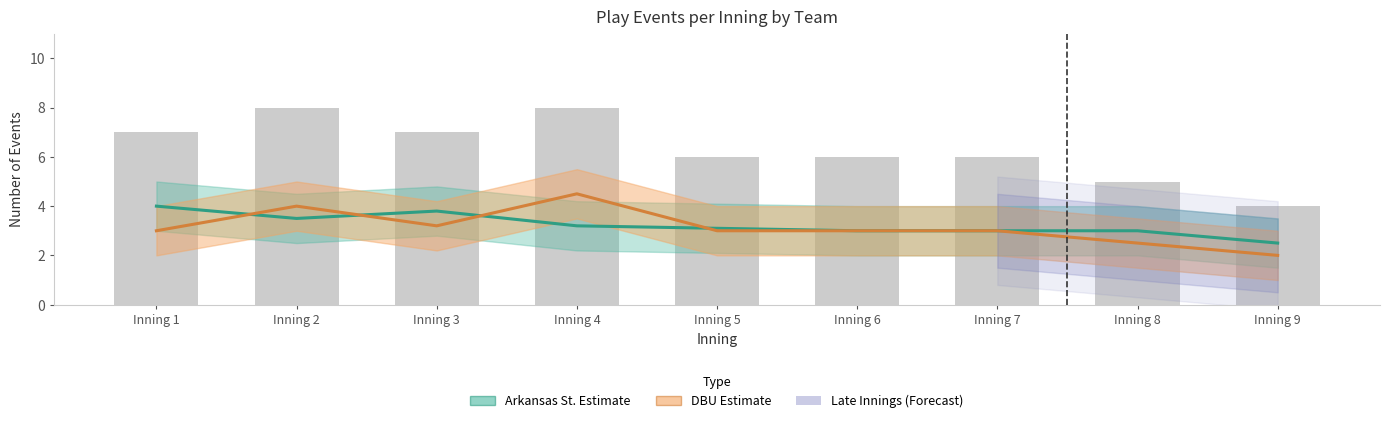

Are the bars grouped side by side (vs. stacked)?

Yes